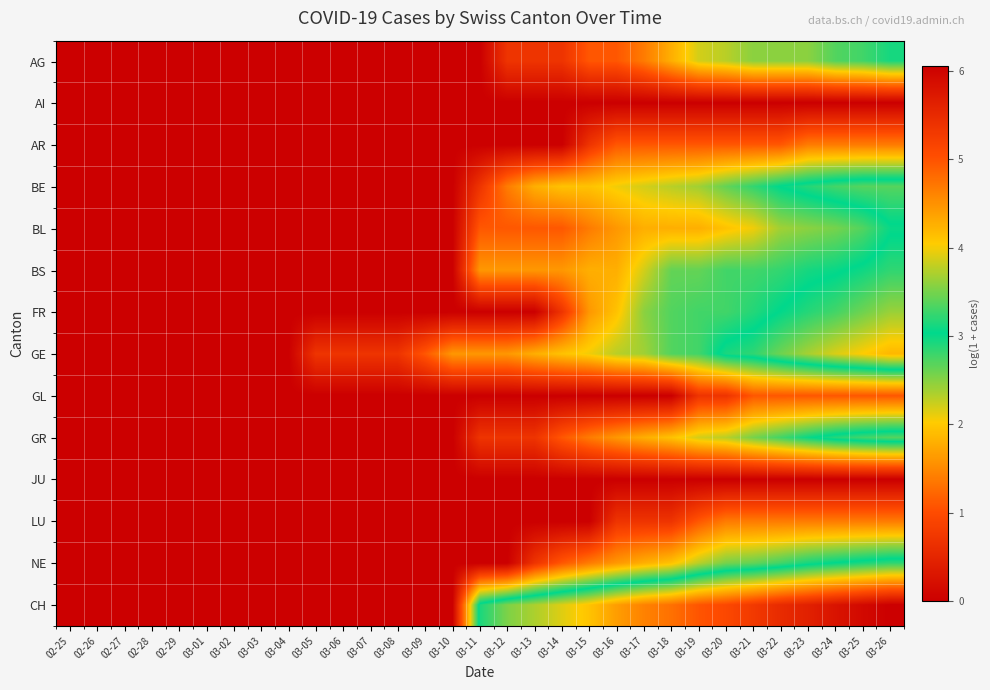

At 03-18, list the series in order from largest to smallest.

CH, FR, GE, BS, BE, GR, NE, AG, BL, AR, LU, AI, GL, JU